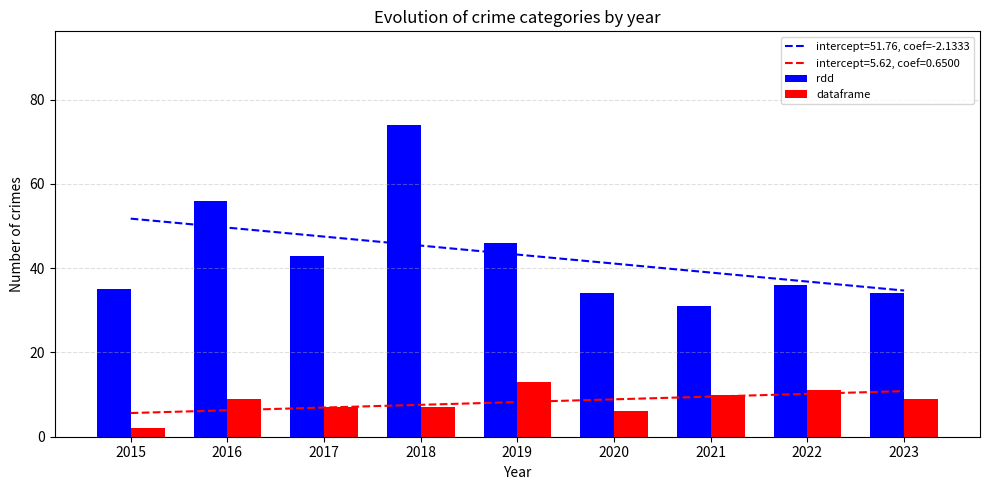

At which label does rdd first exceed 36?

2016